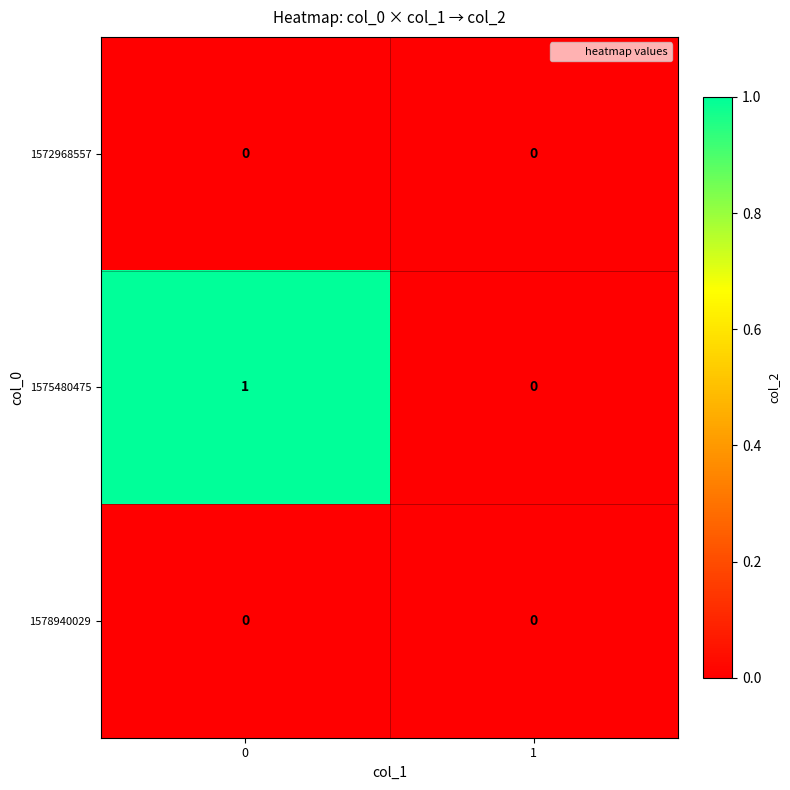

Which series has the widest spread of values?

1575480475